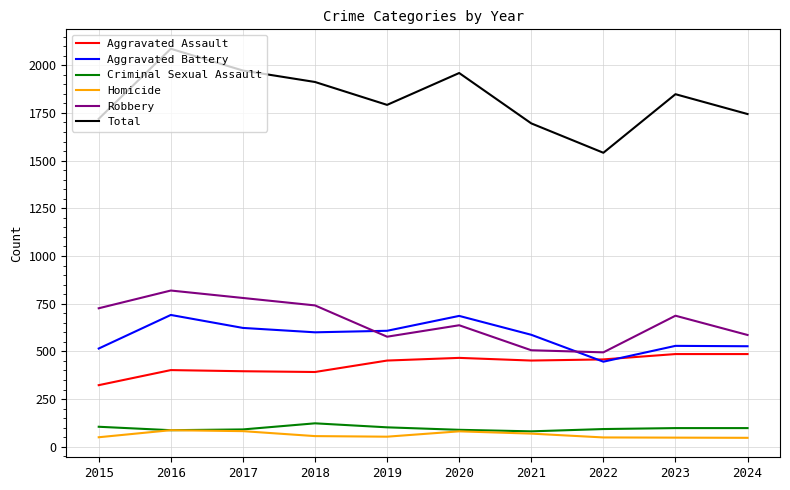

How many times do Aggravated Assault and Aggravated Battery cross each other?

2